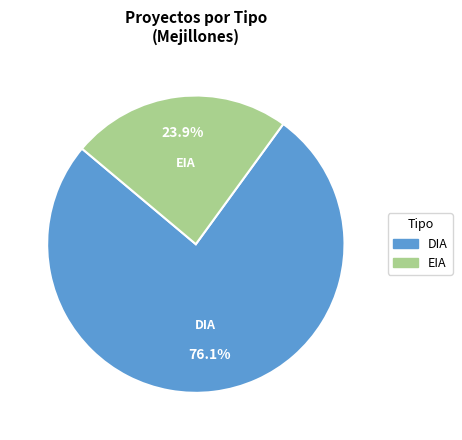

What is the smallest slice in the pie chart?

EIA